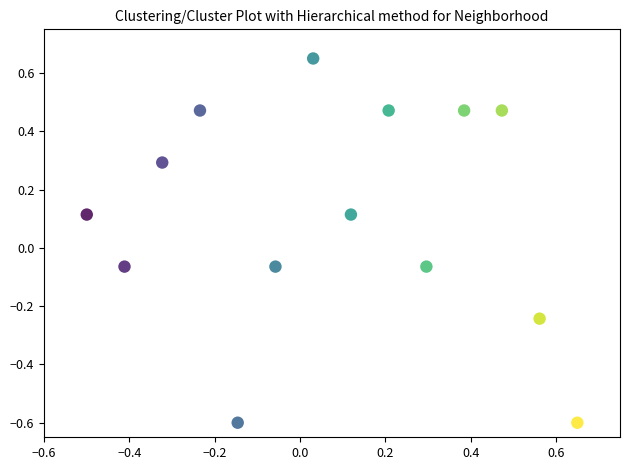

What is the range of X values (max minus min)?

1.1